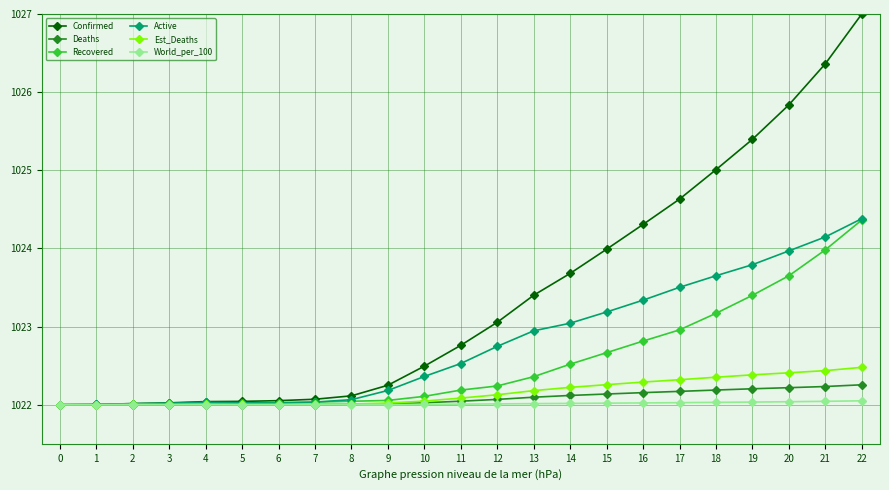

Which series changed the most between 2 and 19?

Confirmed